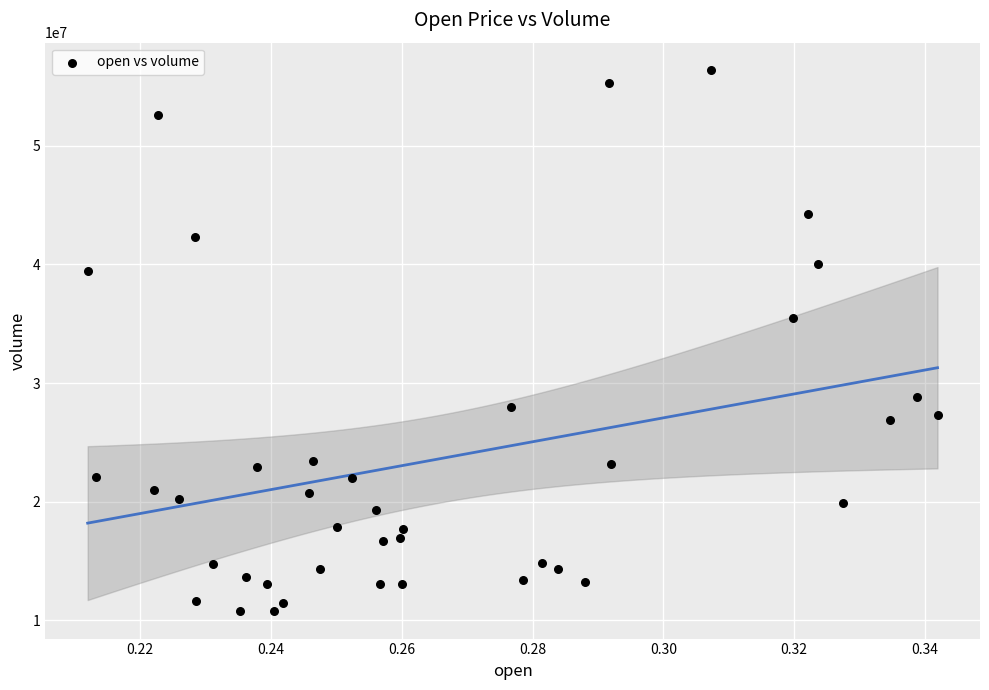

What Y value in the scatter plot is closest to 33584220?

35477309